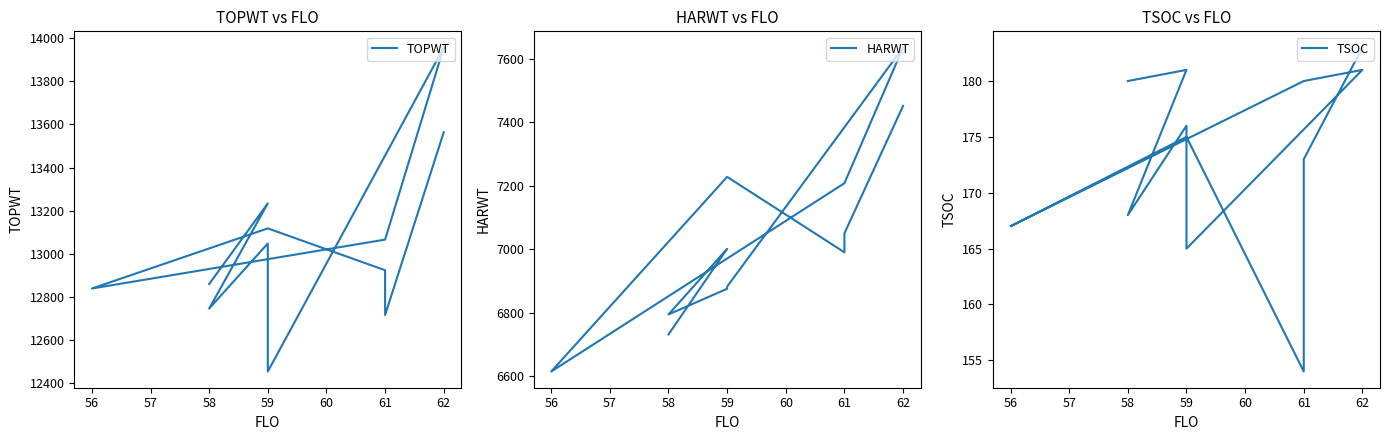

At how many categories does at least one series exceed 937?

12